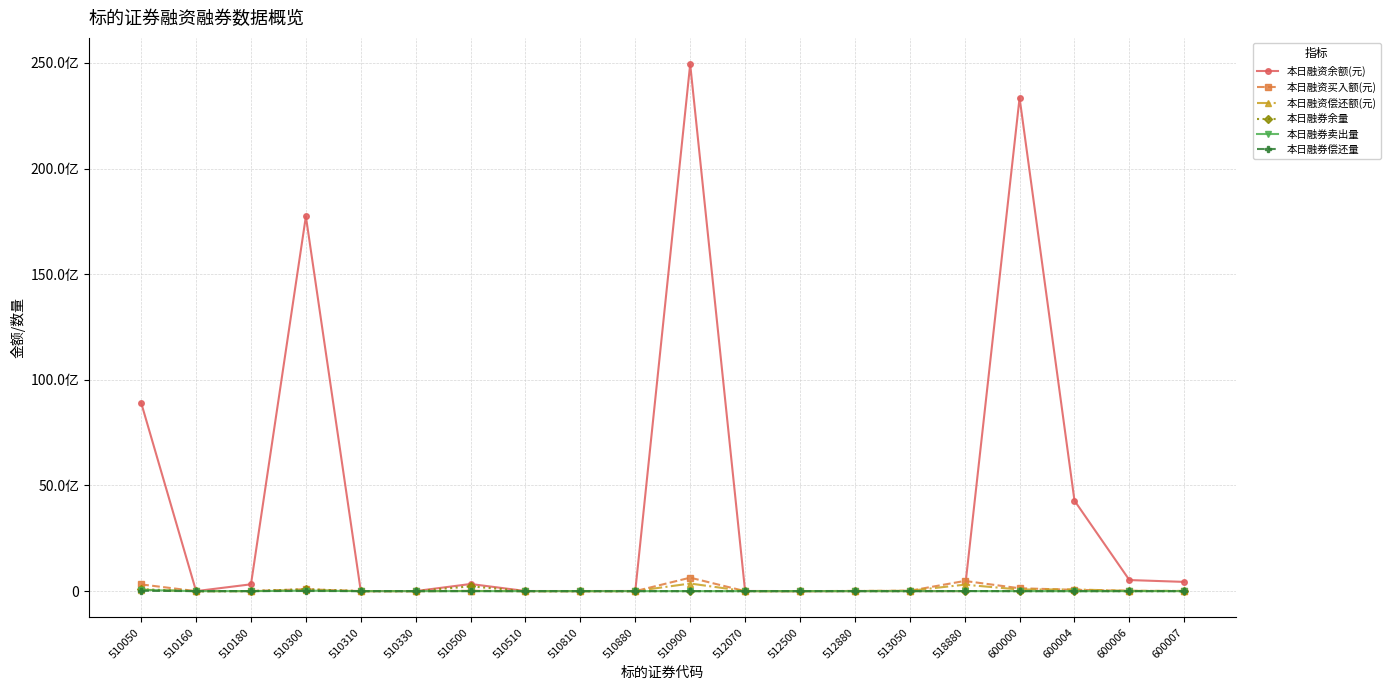

Which category has the lowest value in the 本日融券卖出量 series?

510160